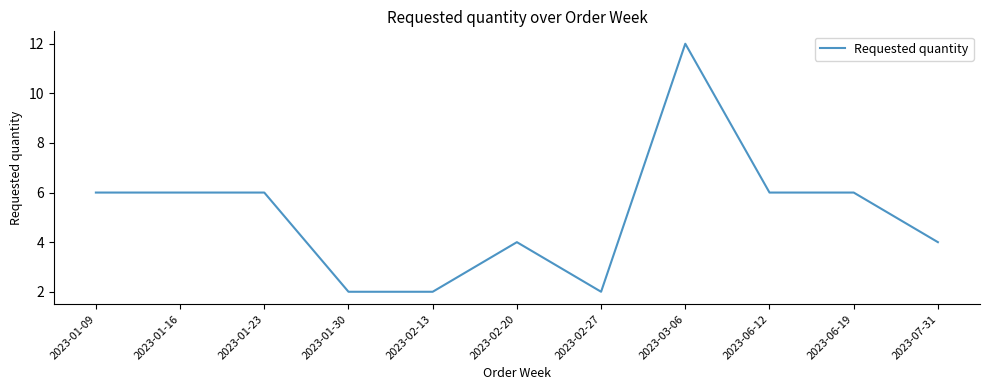

What position from the left is 2023-02-27?

7